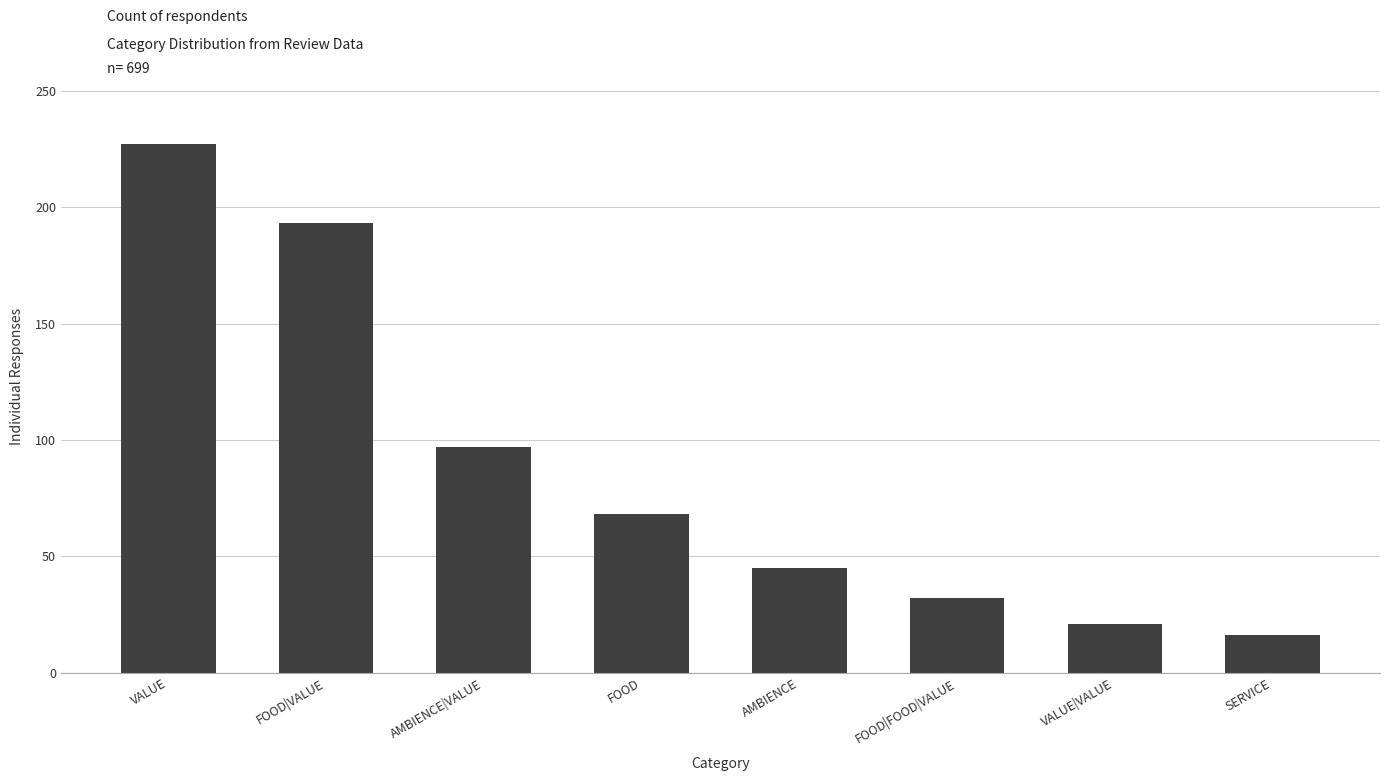

What is the ratio of the value at VALUE|VALUE to the value at FOOD?

0.3